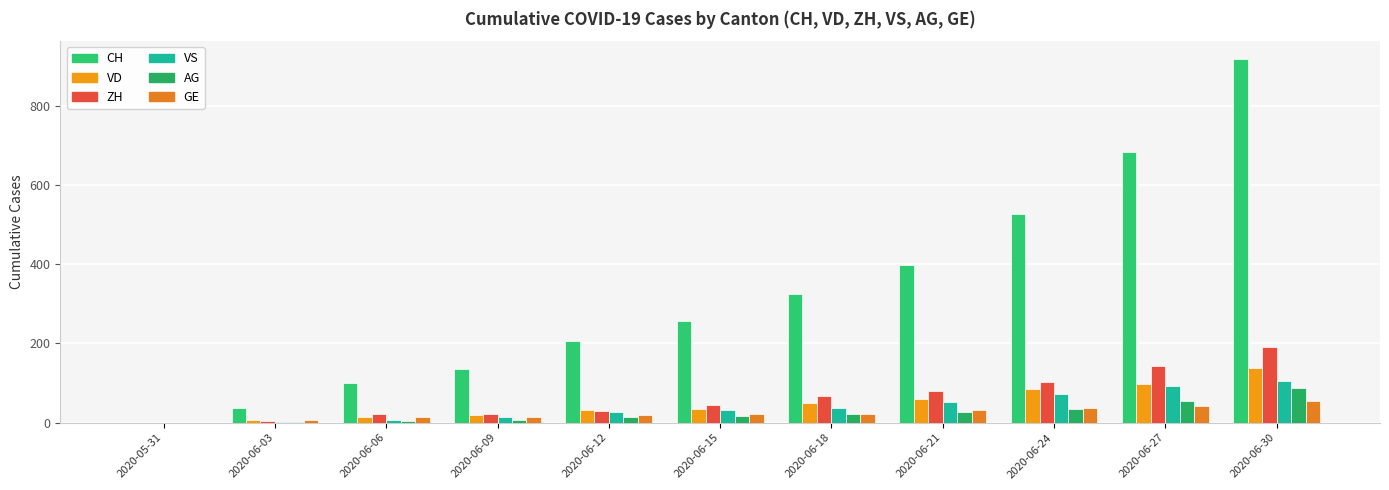

How many groups of bars are there?

11